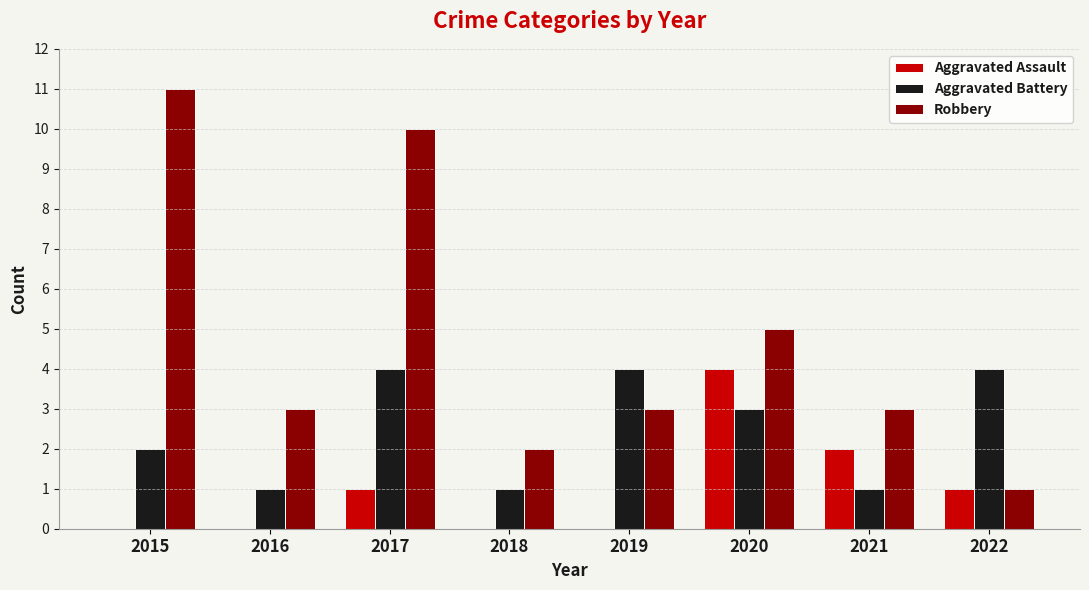

What is the sum of all Aggravated Assault values?

8